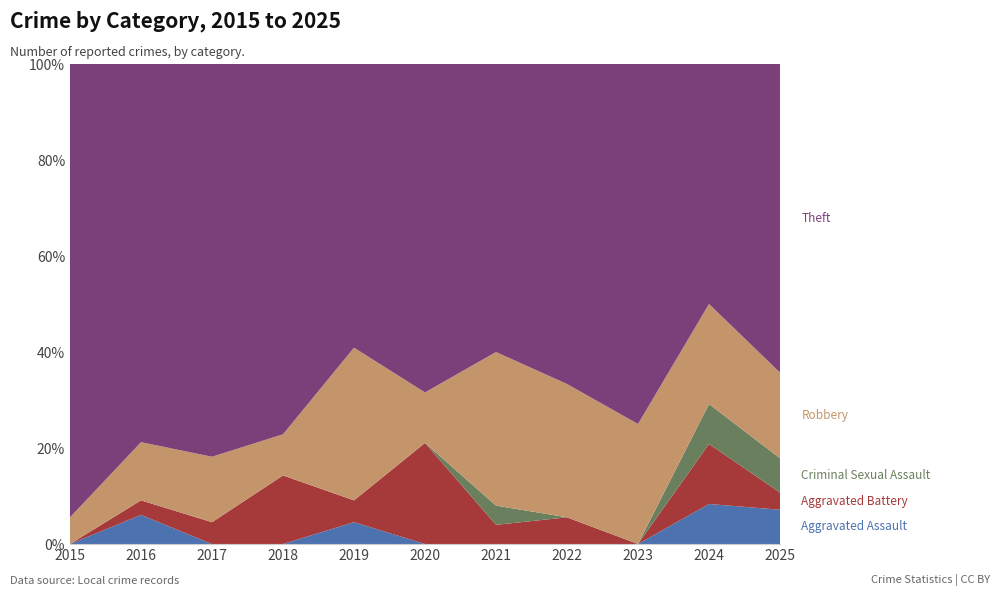

Reading left to right, what are all the values shown in this chart?

Aggravated Assault: 0	2	0	0	1	0	0	0	0	2	2
Aggravated Battery: 0	1	1	5	1	4	1	1	0	3	1
Criminal Sexual Assault: 0	0	0	0	0	0	1	0	0	2	2
Robbery: 1	4	3	3	7	2	8	5	6	5	5
Theft: 17	26	18	27	13	13	15	12	18	12	18